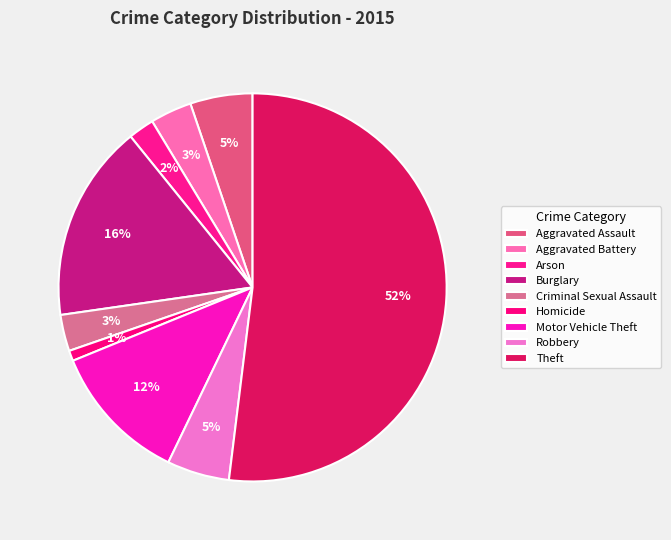

How many segments does this pie chart have?

9